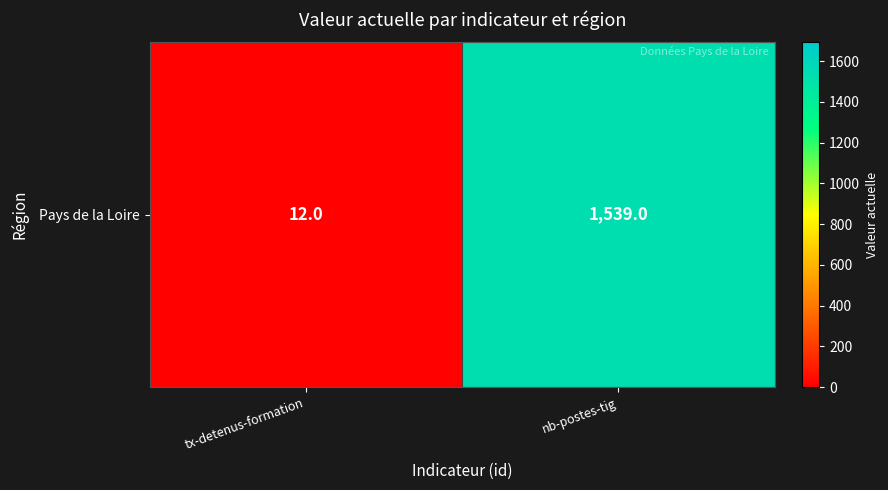

What value does the data have at tx-detenus-formation?

12